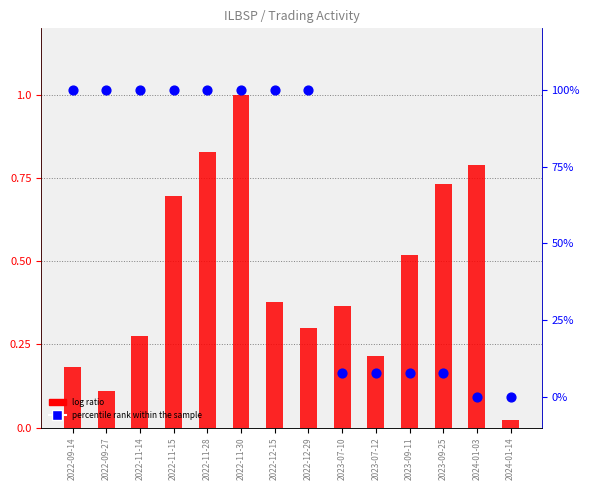

Which series contains the highest Y value?

percentile rank within the sample